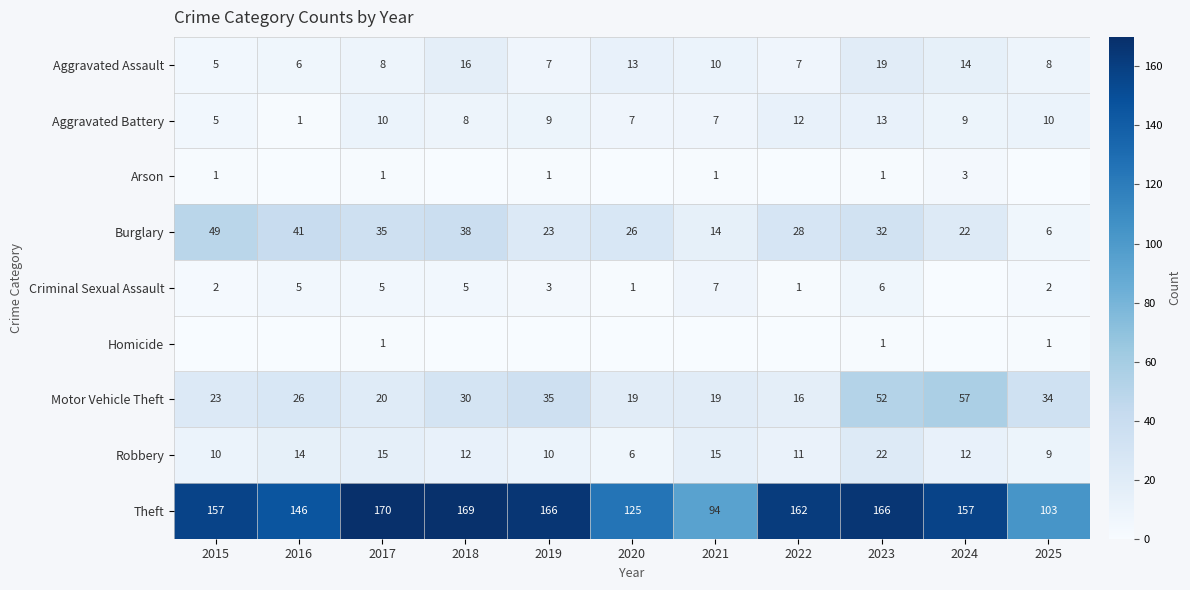

The Homicide series shows 1 at 2023. True or false?

True